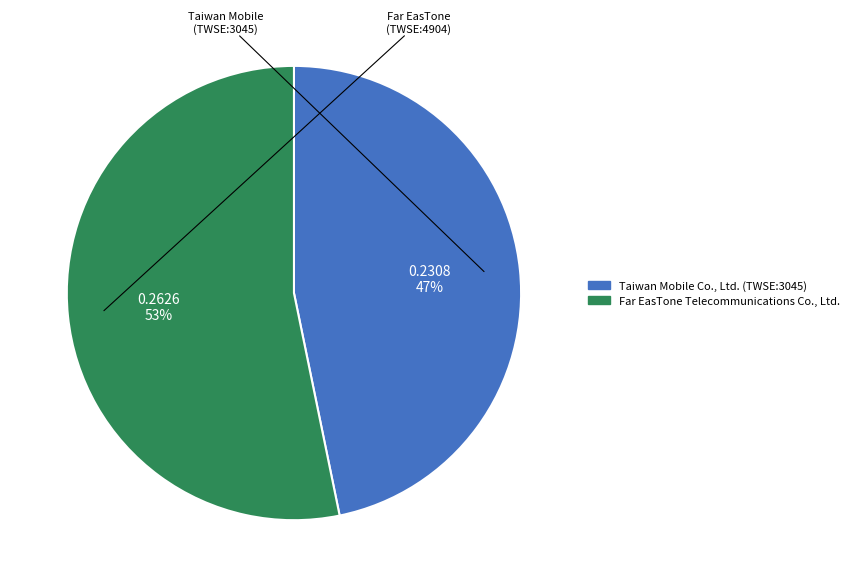

Do Taiwan Mobile Co., Ltd. (TWSE:3045) and Far EasTone Telecommunications Co., Ltd. together represent more than half of the pie?

Yes